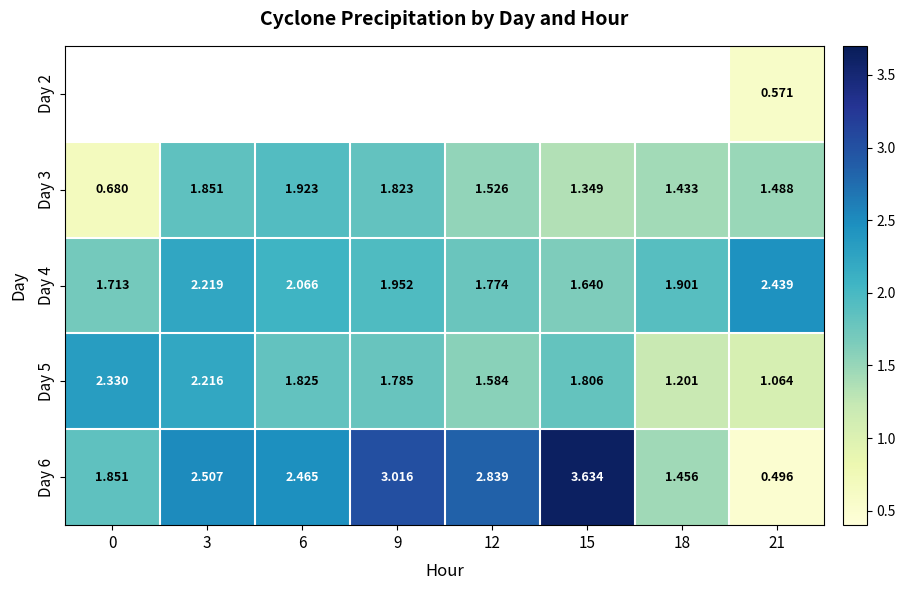

Is the value of Day 6 at 21 greater than the value of Day 3 at 18?

No